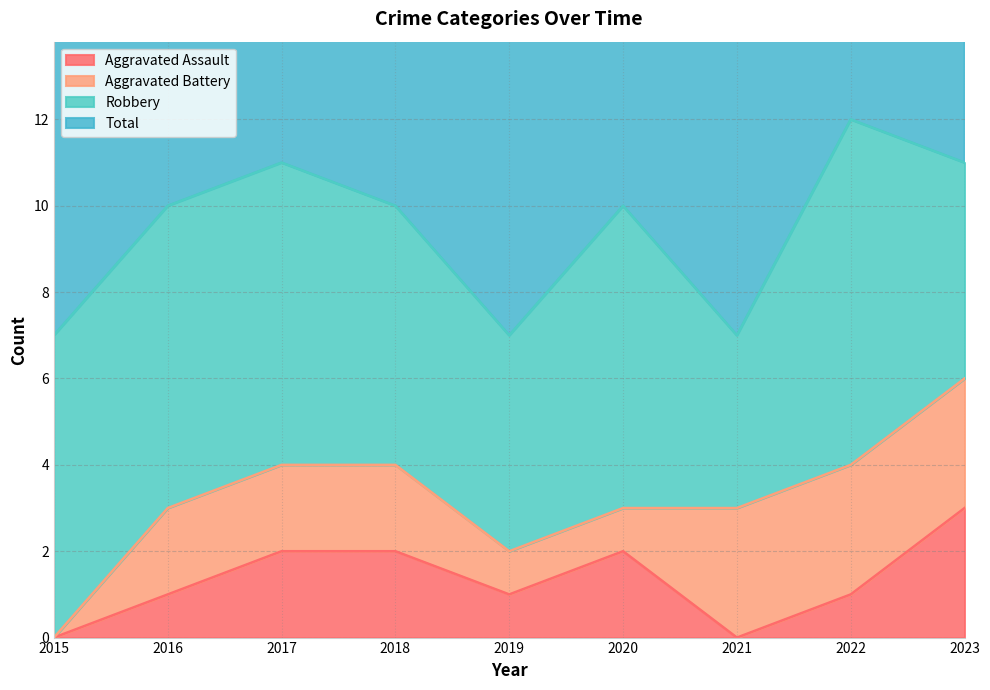

The Total series shows 17 at 2016. True or false?

False